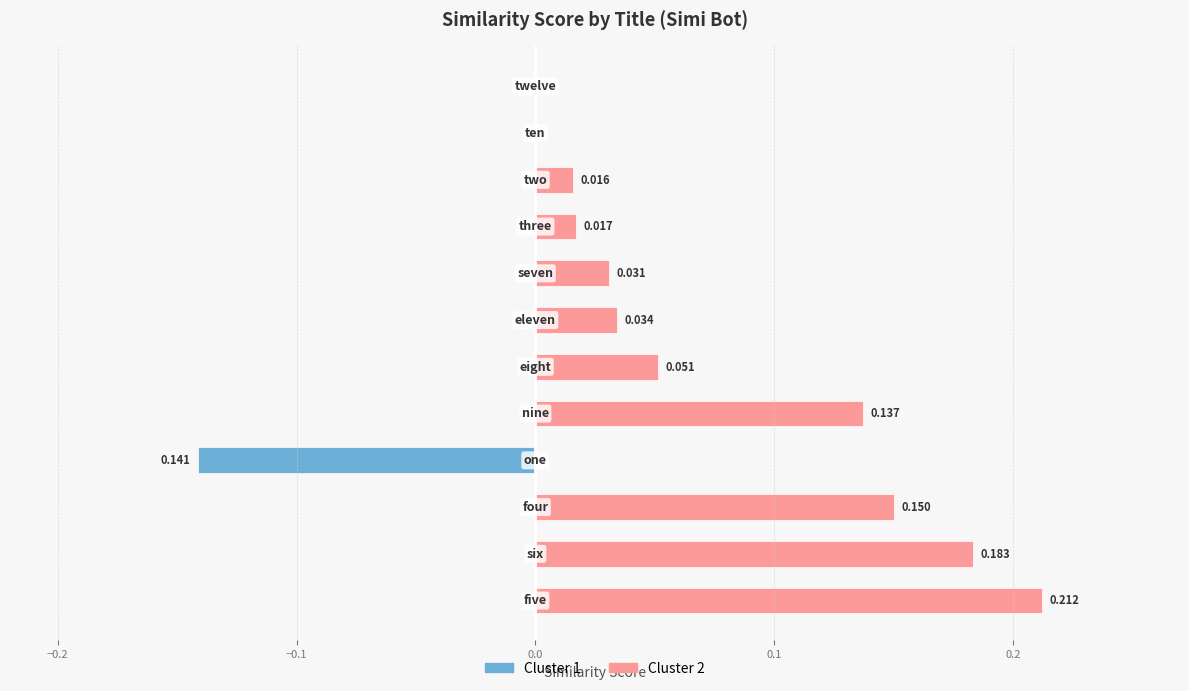

The Cluster 1 series shows 0.0 at 7. True or false?

True